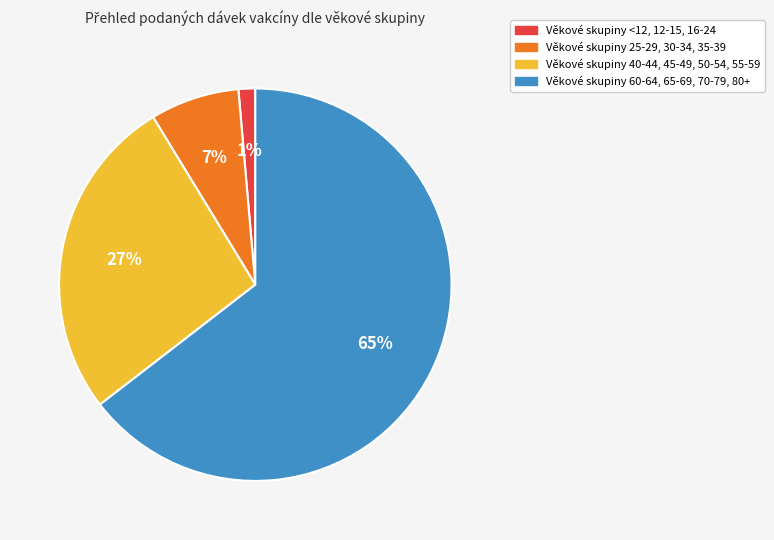

Count the number of slices in the pie.

4